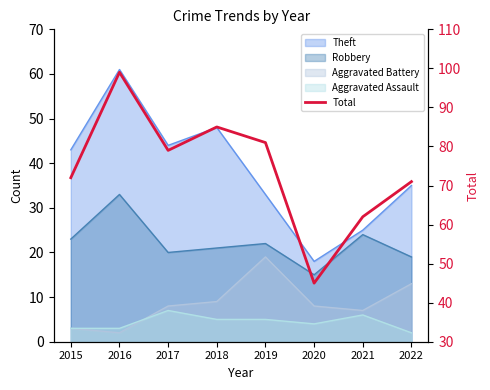

How many categories are shown in the chart?

8